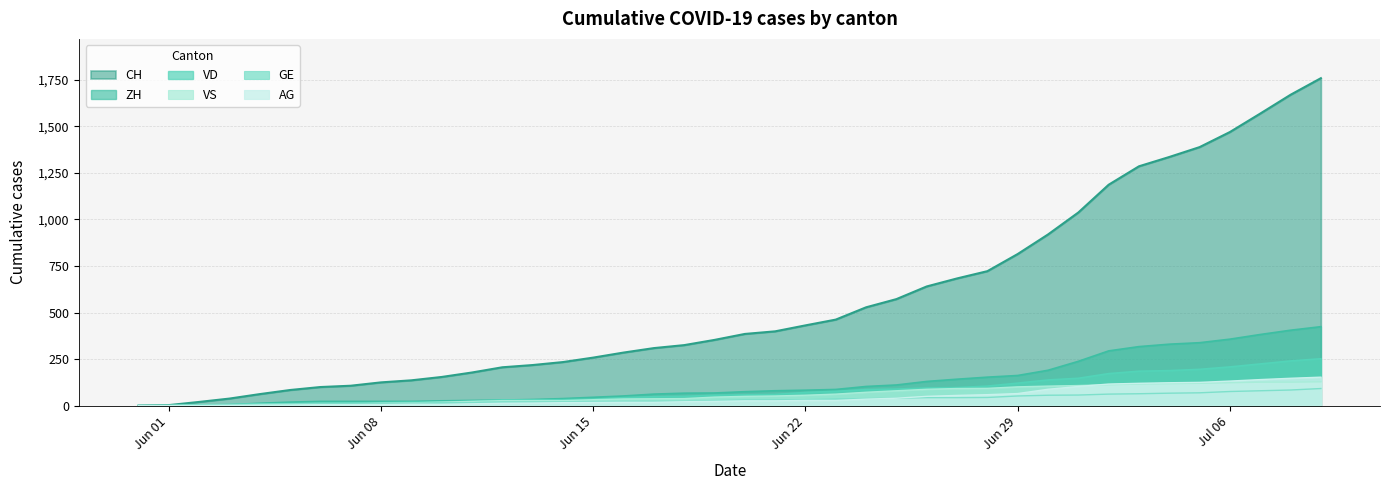

What is the difference between the maximum and second lowest values in the AG series?

153